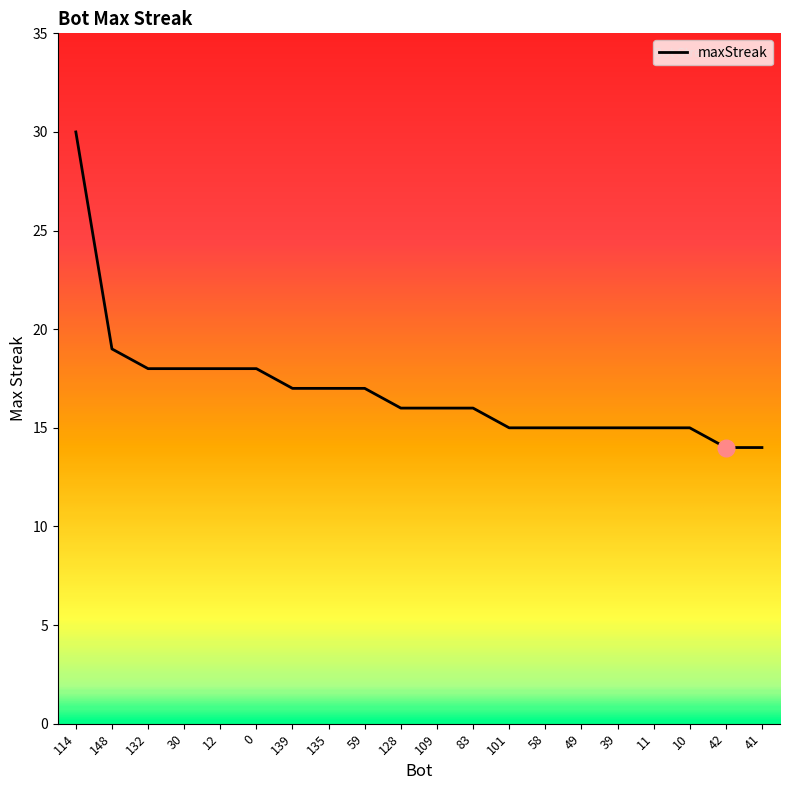

What is the change in value from 30 to 39?

-3